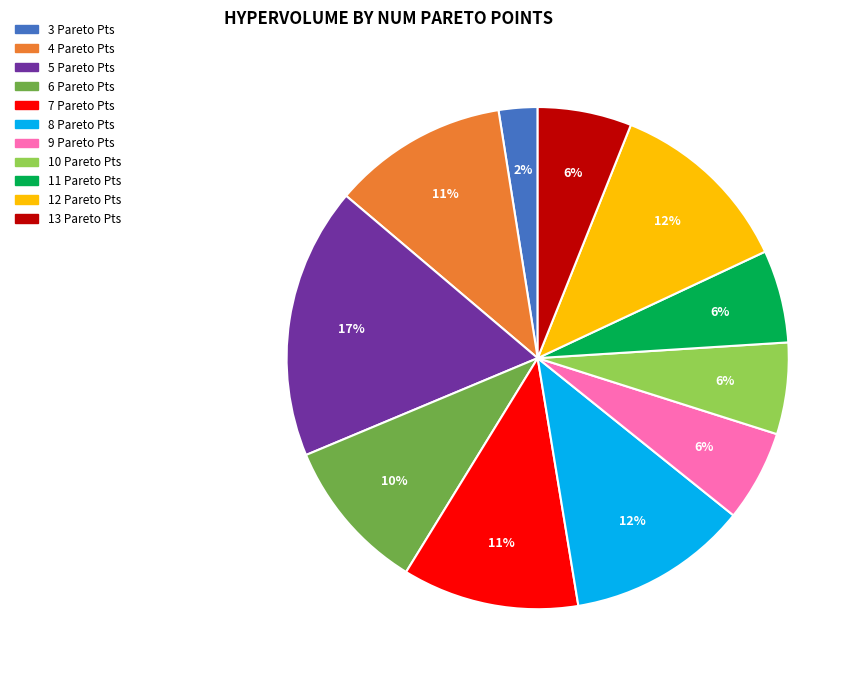

Does any single category account for the majority?

No